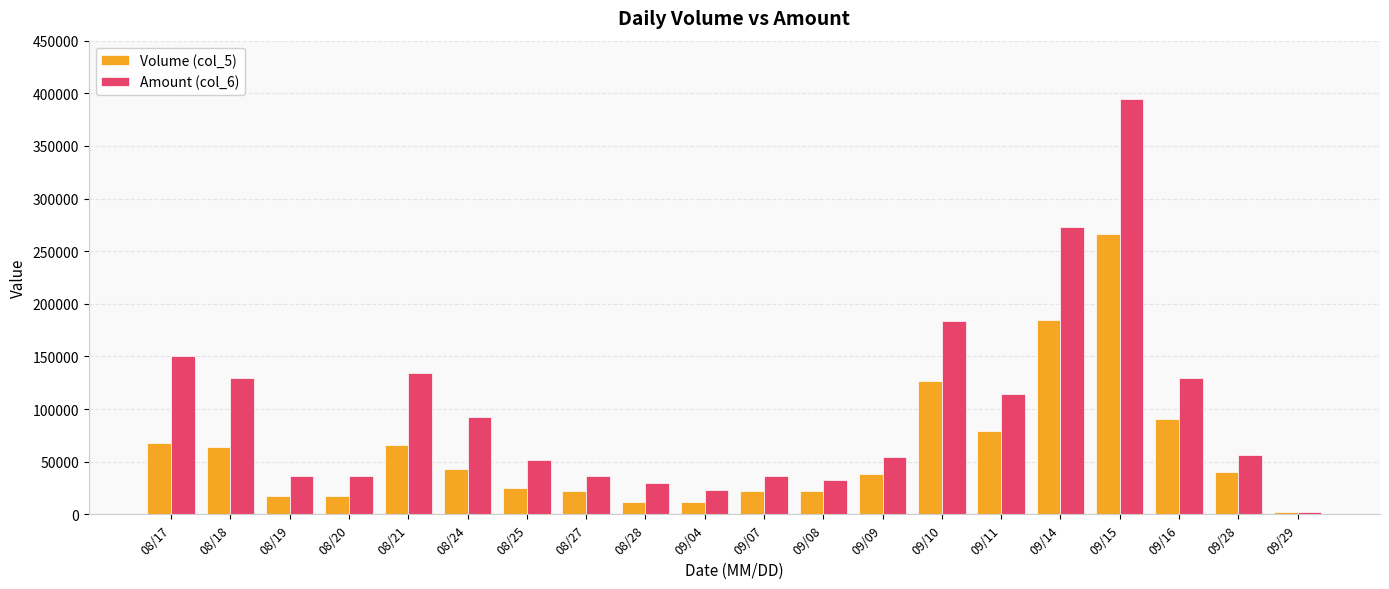

What is the sum of the Volume (col_5) values at 09/16 and 09/11?

170000